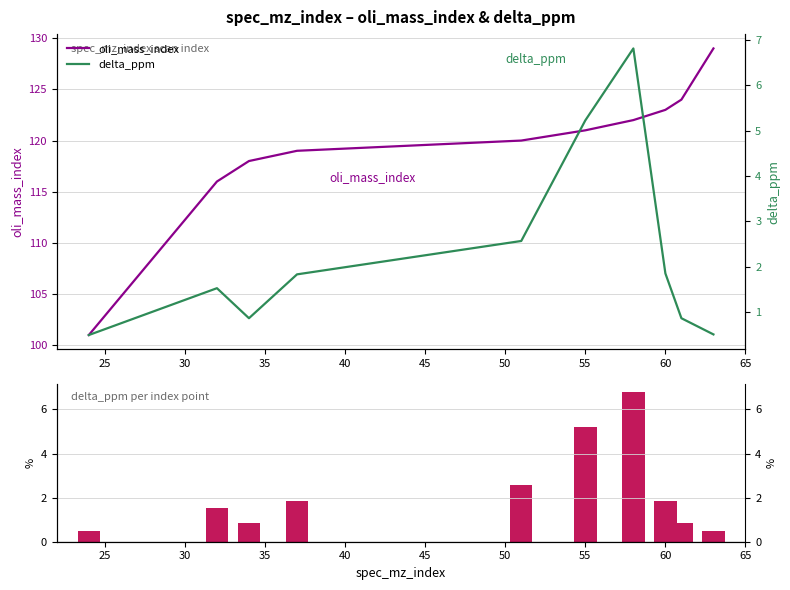

Reading left to right, what are all the values shown in this chart?

oli_mass_index: 101.0	116.0	118.0	119.0	120.0	121.0	122.0	123.0	124.0	129.0
delta_ppm: 0.5	1.5	0.9	1.8	2.6	5.2	6.8	1.9	0.9	0.5